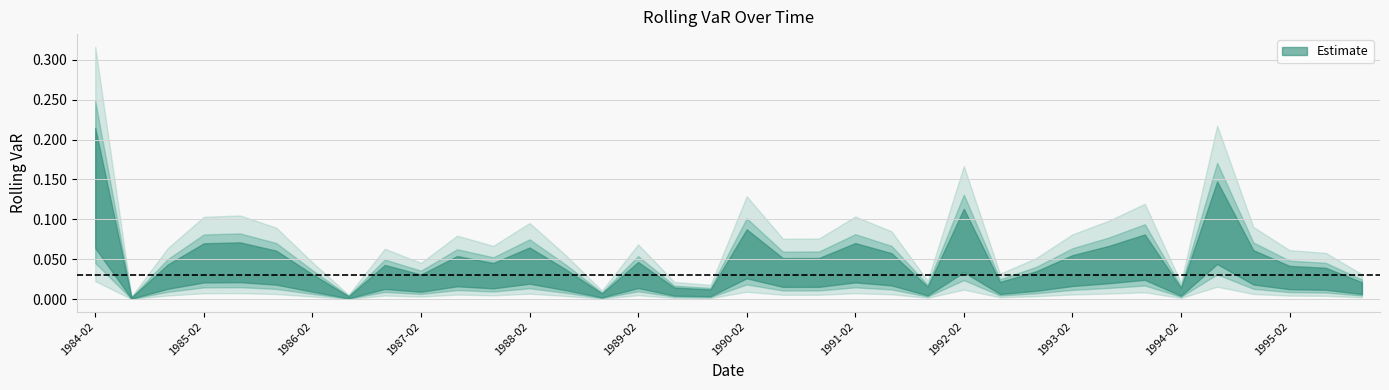

Reading right to left, extract all data points from this chart.

0.0	0.0	0.0	0.0	0.1	0.0	0.1	0.0	0.0	0.0	0.0	0.1	0.0	0.0	0.0	0.0	0.0	0.1	0.0	0.0	0.0	0.0	0.0	0.0	0.0	0.0	0.0	0.0	0.0	0.0	0.0	0.0	0.0	0.0	0.0	0.2